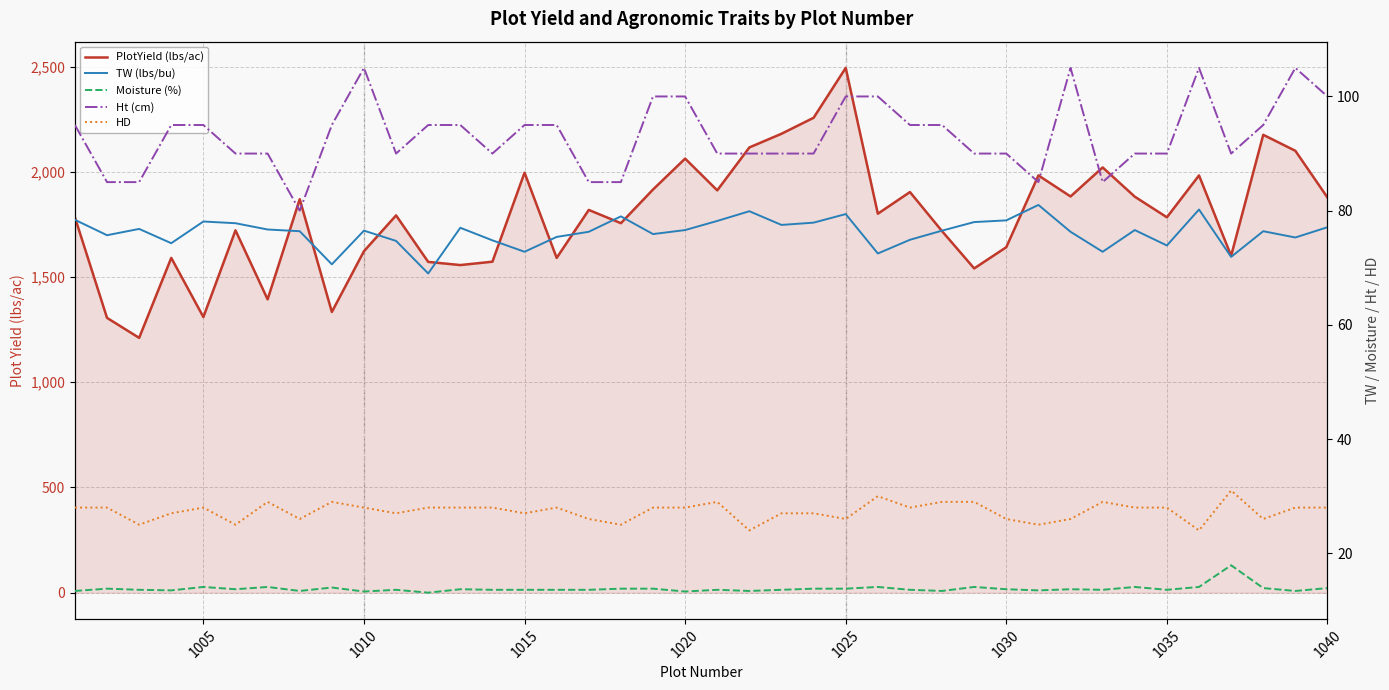

Count the number of data series in this chart.

5